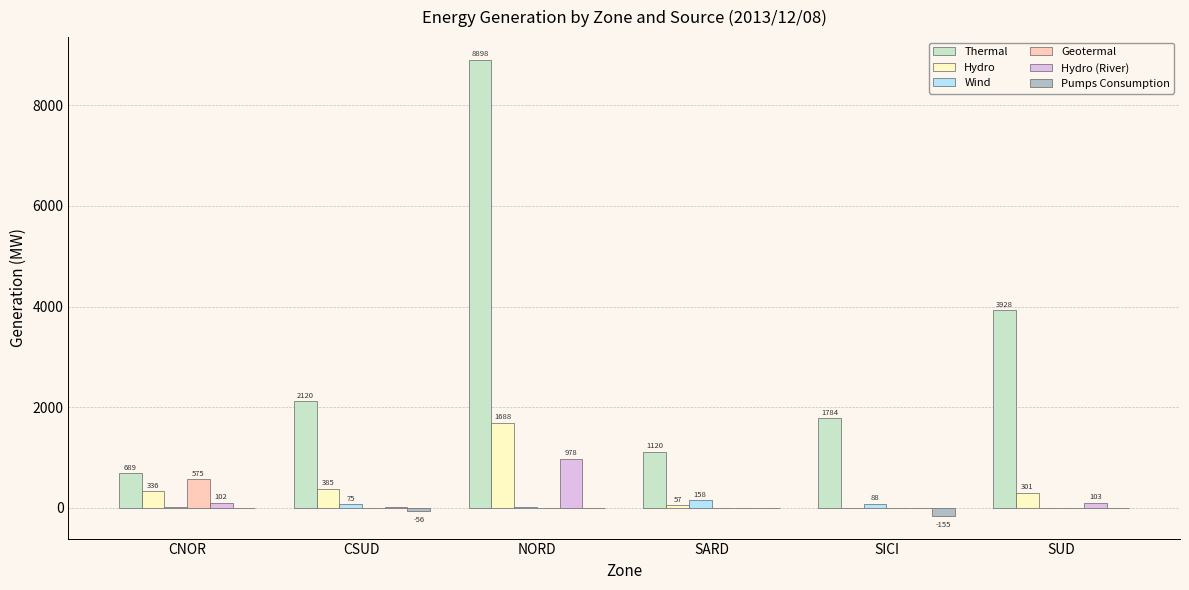

Does the chart contain stacked bars?

No